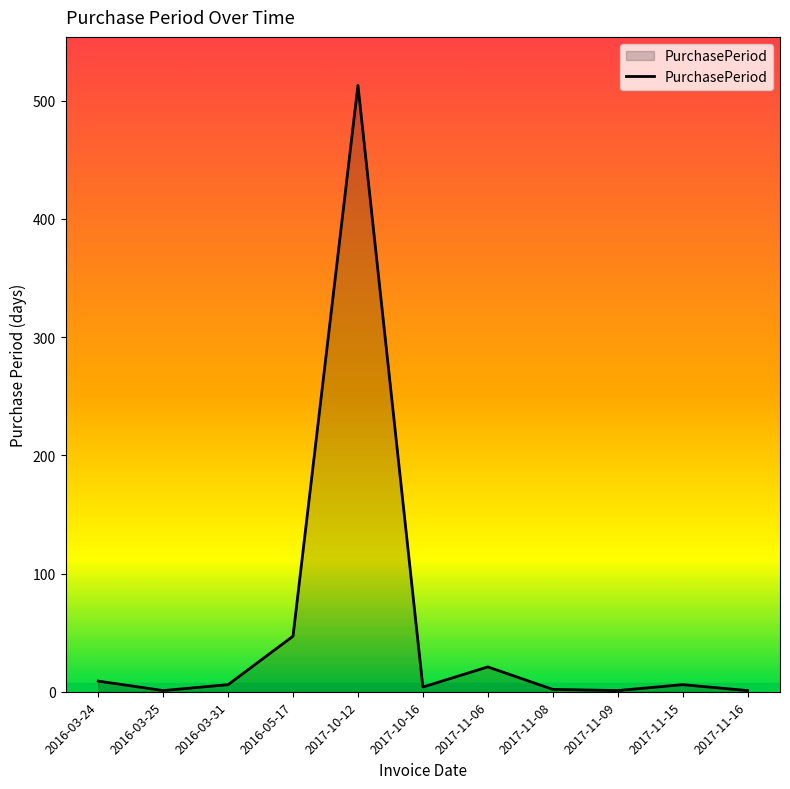

What is the difference between the maximum and minimum values?

512